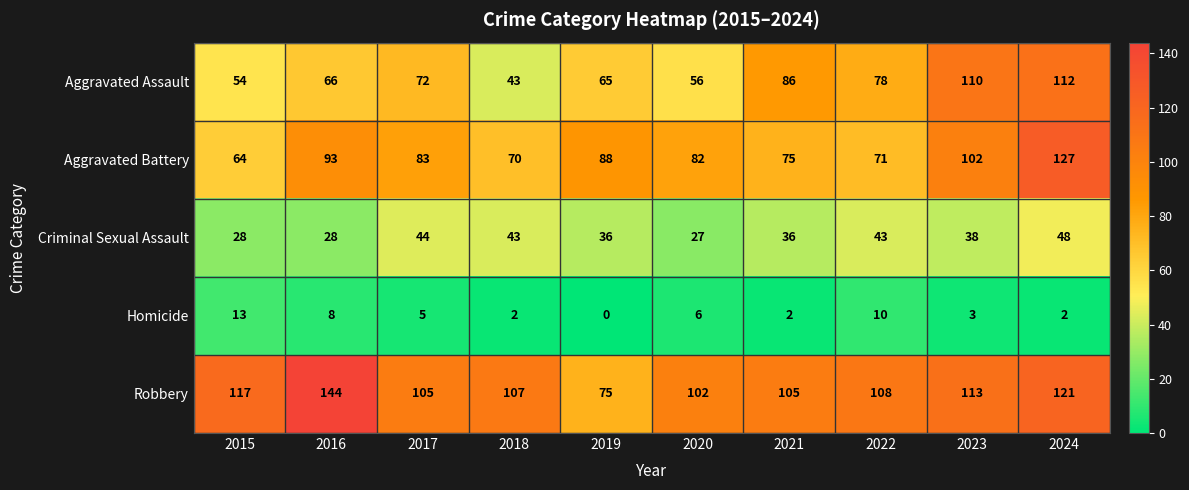

What is the average value of the Aggravated Battery series?

86